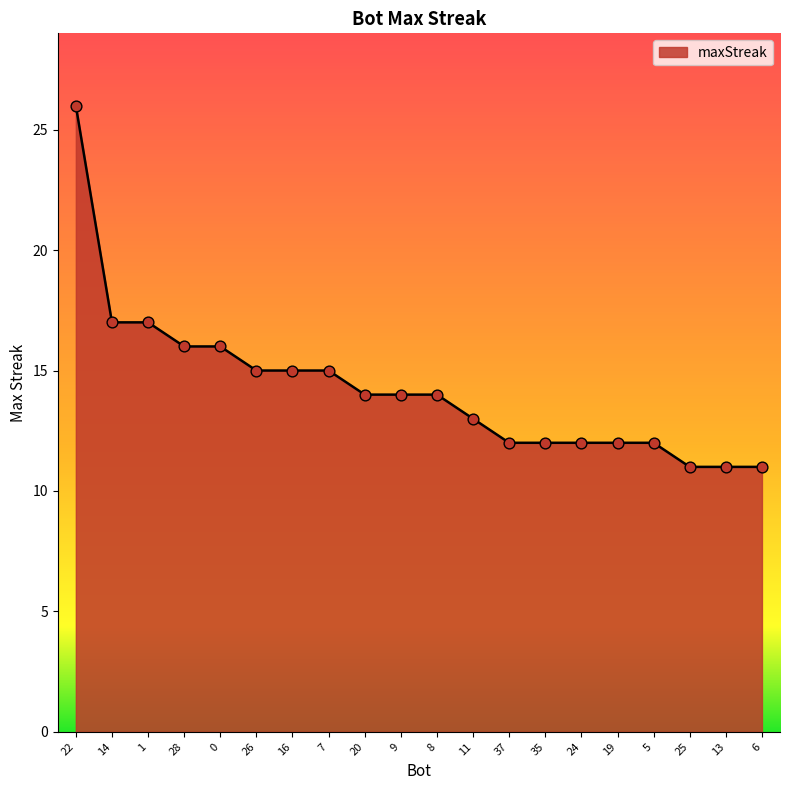

Approximately how many times larger is the value at 28 compared to 5?

1.3